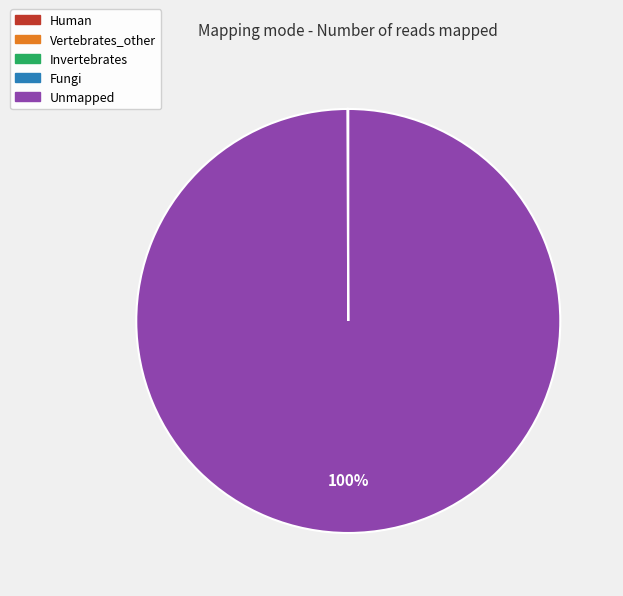

Does any single category account for the majority?

Yes